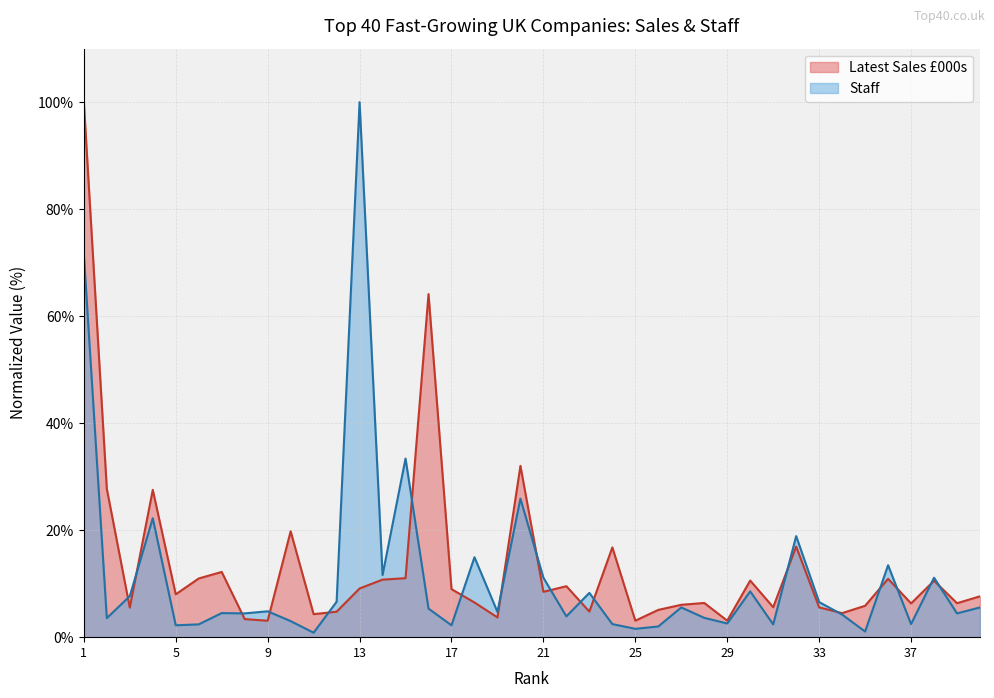

What is the sum of the Staff values at 25 and 40?

7.1